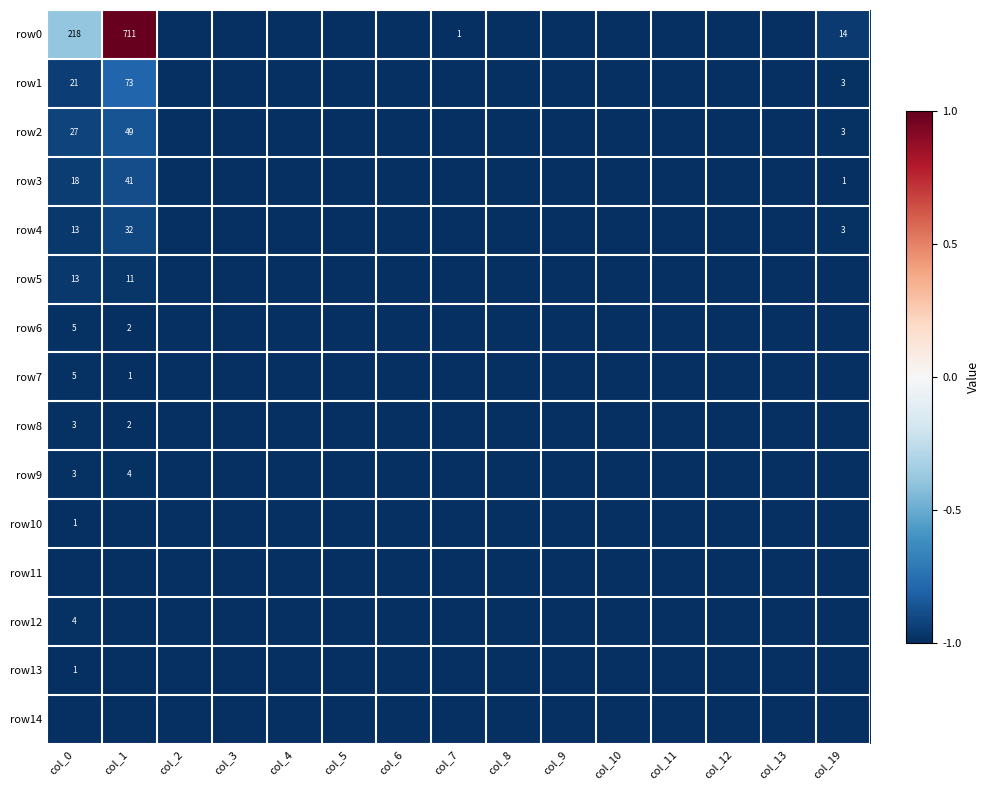

True or false: row8 has a value of 3 at col_0.

True